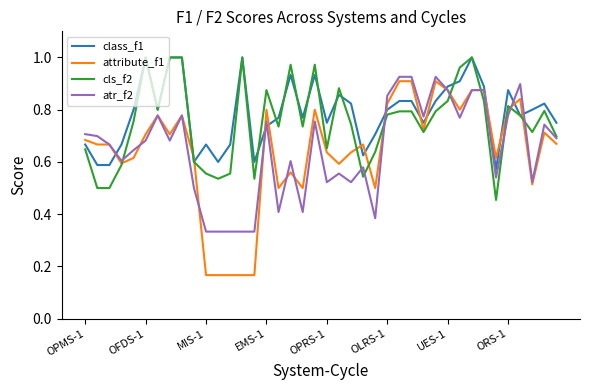

Which series has the largest range (max minus min)?

attribute_f1